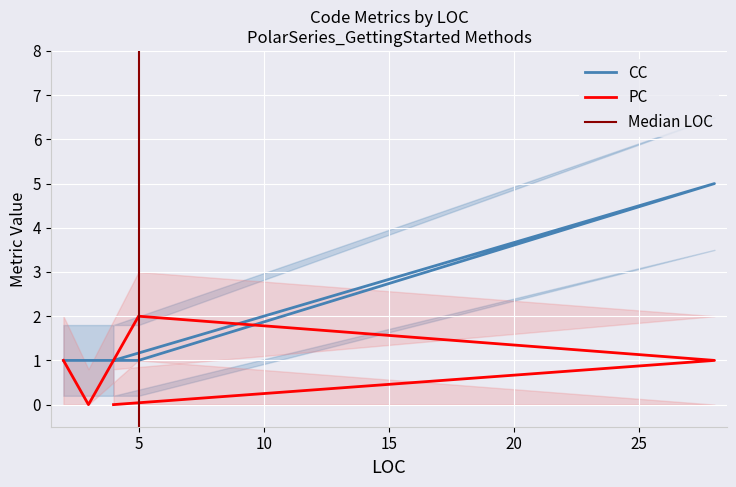

How many lines are shown in the chart?

2